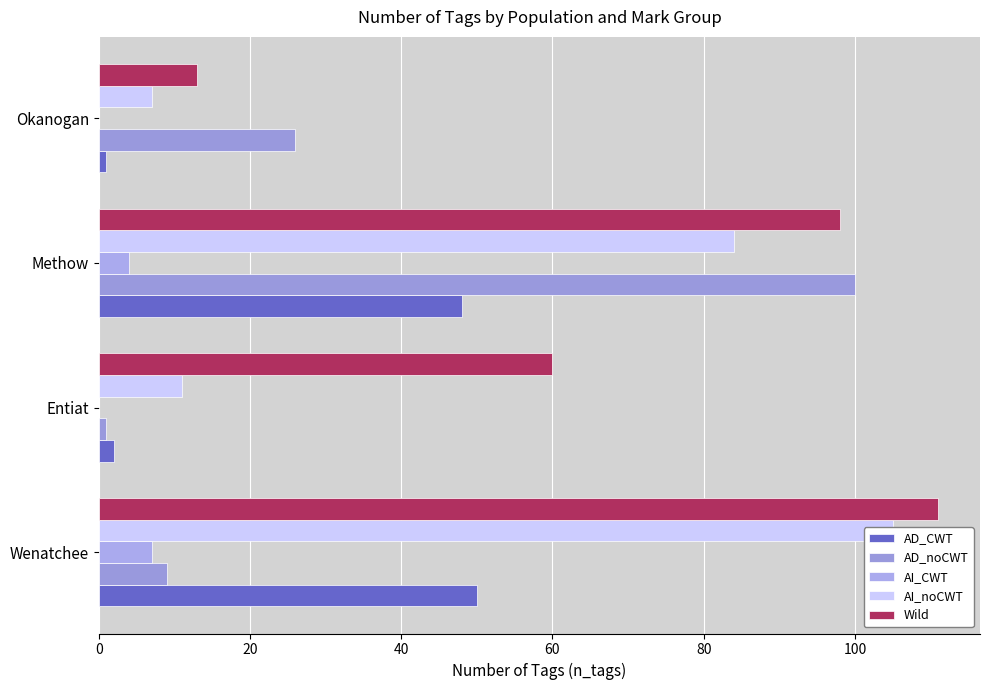

What are all the series names shown in the legend?

AD_CWT, AD_noCWT, AI_CWT, AI_noCWT, Wild